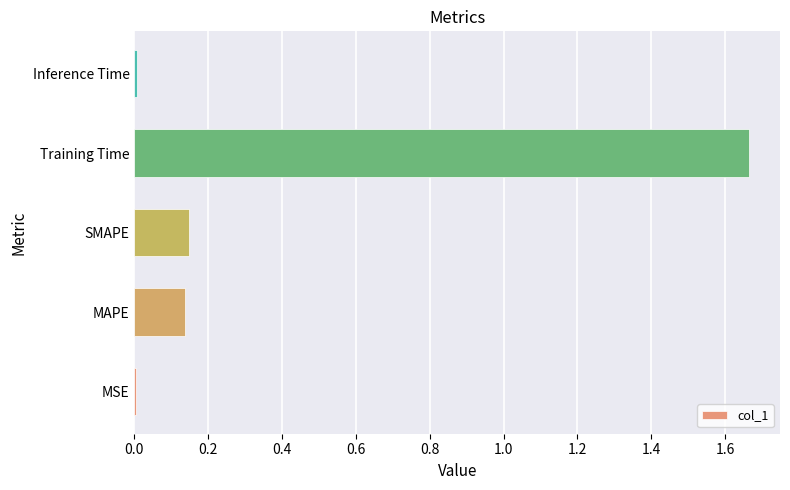

Is it true that the value at MSE is 0.0?

True